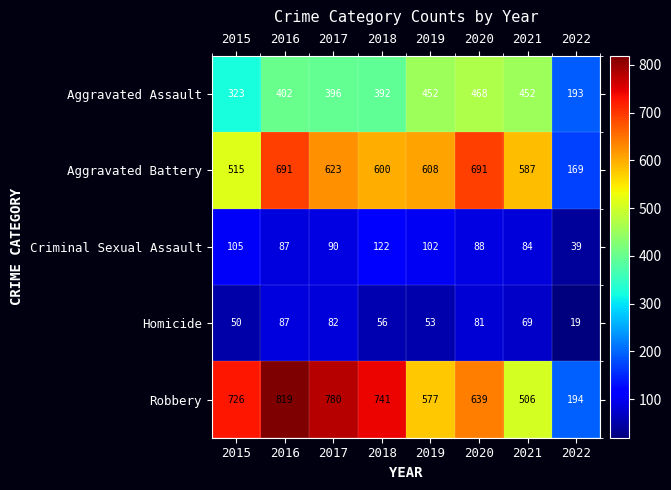

Rank the series at 2015 from highest to lowest value.

Robbery, Aggravated Battery, Aggravated Assault, Criminal Sexual Assault, Homicide